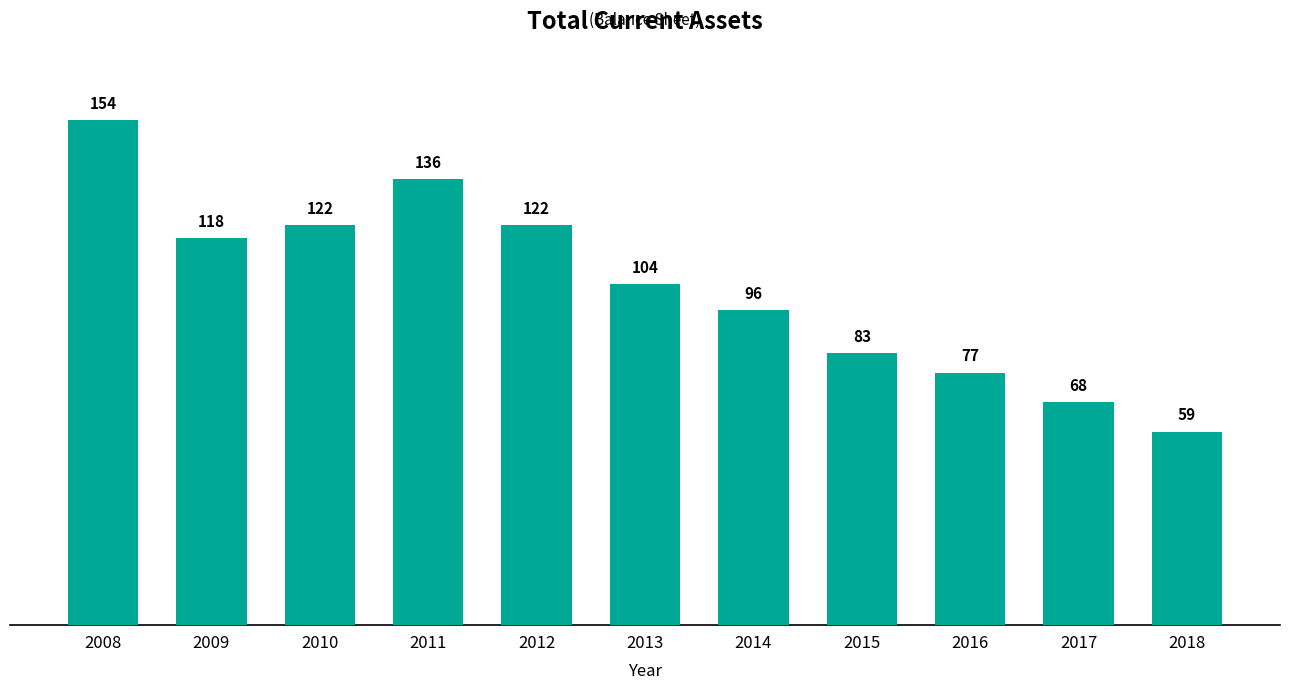

Are the bars grouped side by side (vs. stacked)?

No